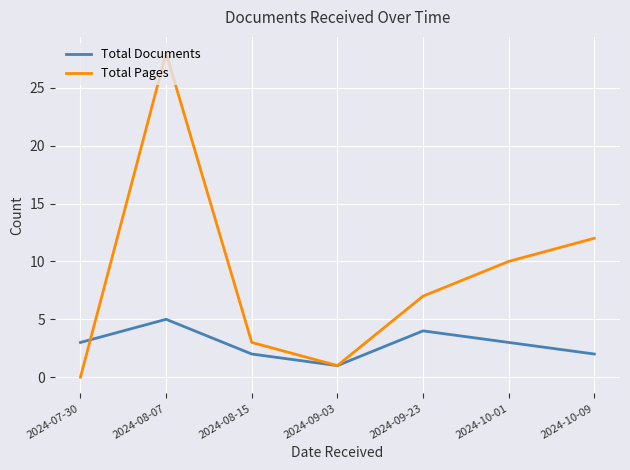

Where does the Total Pages series first go above 7?

2024-08-07